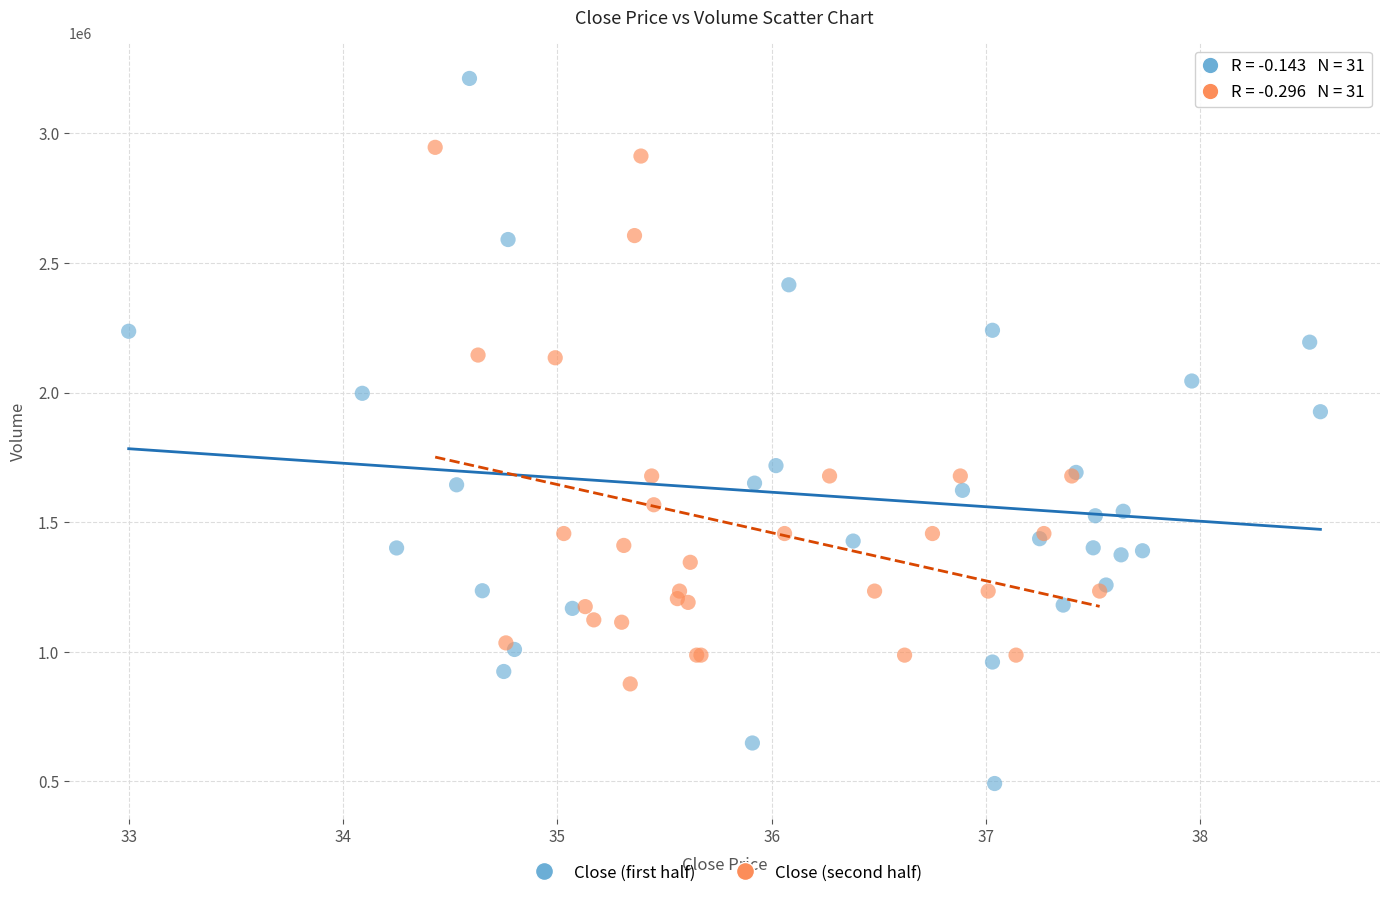

Which series contains the lowest Y value?

Close (first half)